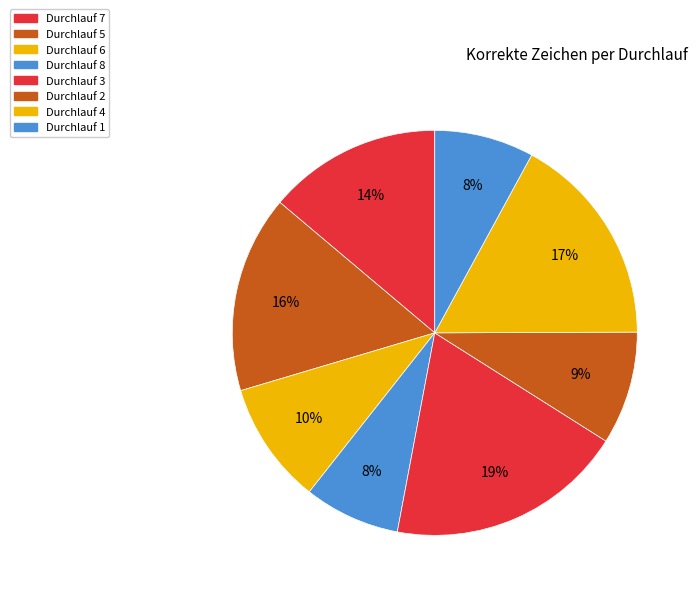

Rank the categories by value from highest to lowest.

Durchlauf 3, Durchlauf 4, Durchlauf 5, Durchlauf 7, Durchlauf 6, Durchlauf 2, Durchlauf 1, Durchlauf 8